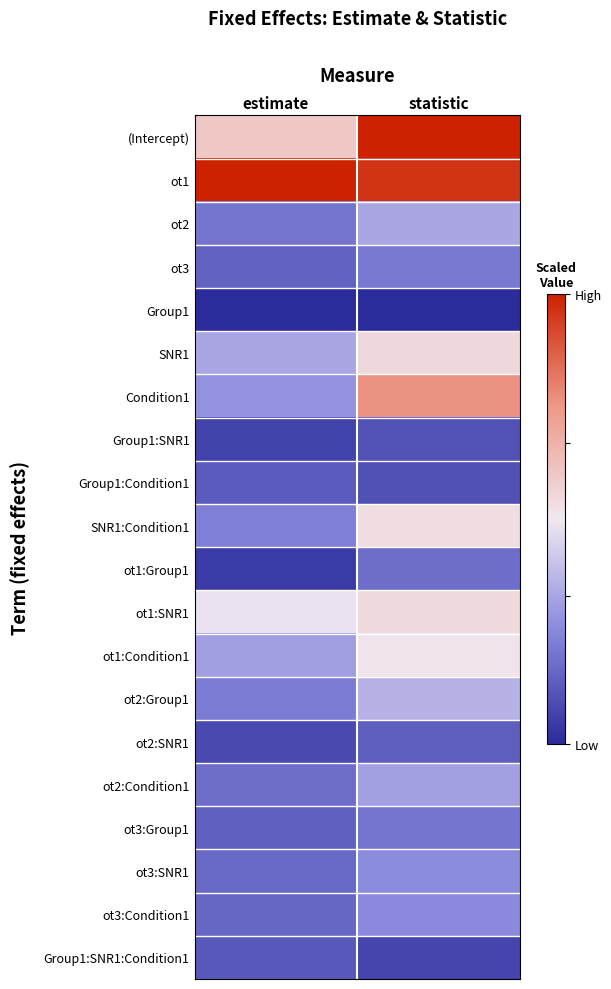

Between estimate and statistic, which series saw the biggest shift?

Condition1